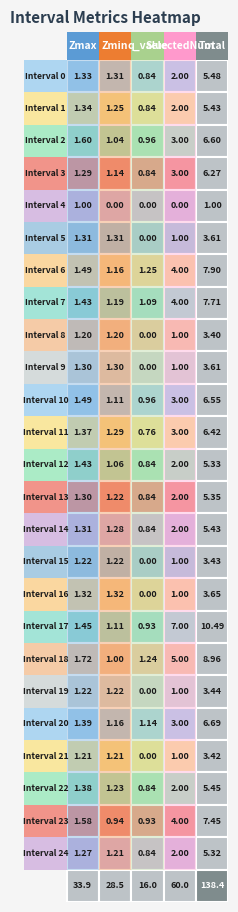

The Zmax series shows 1.4 at 17. True or false?

True